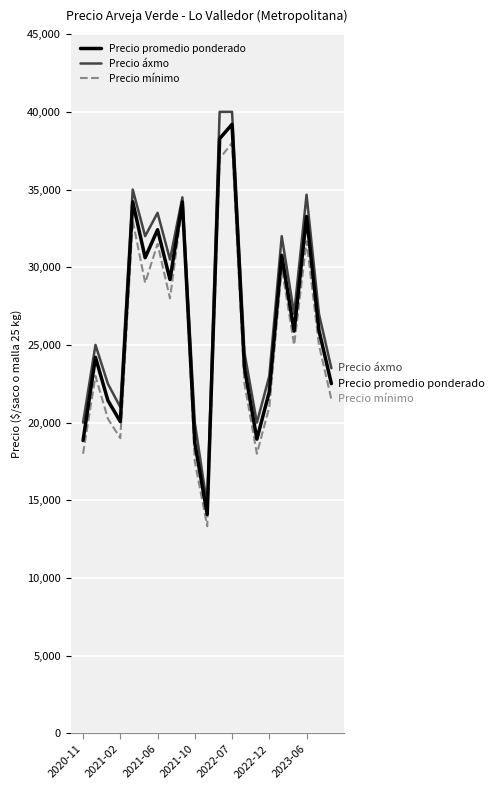

What is the smallest value displayed?

13333